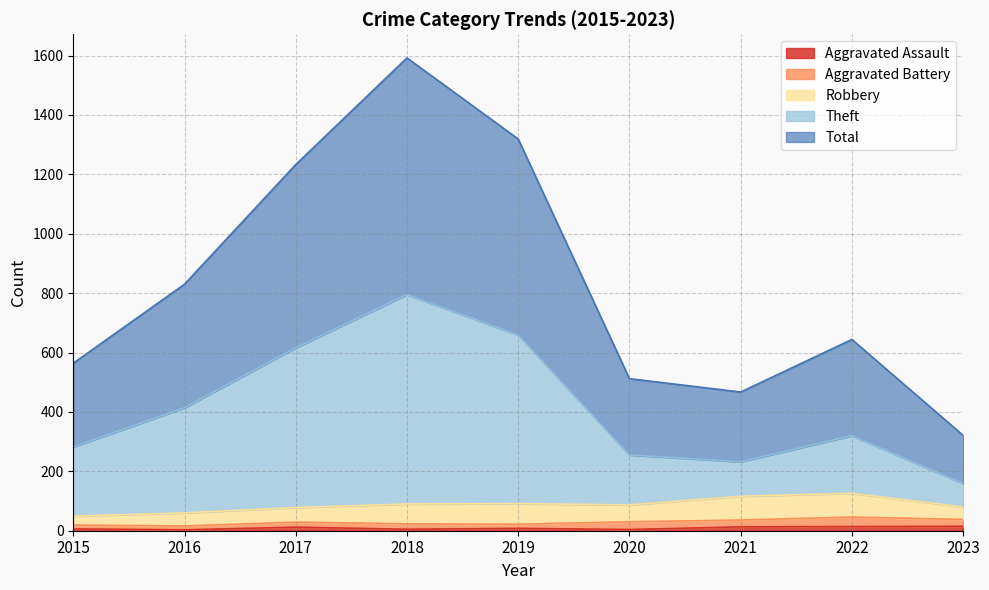

How many lines are shown in the chart?

5